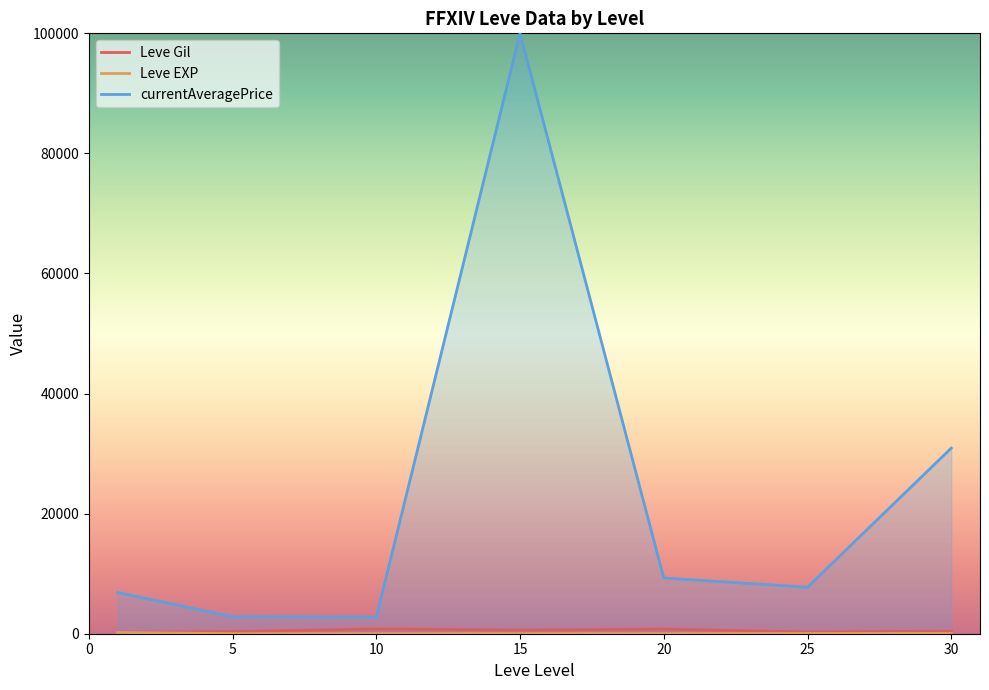

Between 10 and 15, which series saw the biggest shift?

currentAveragePrice